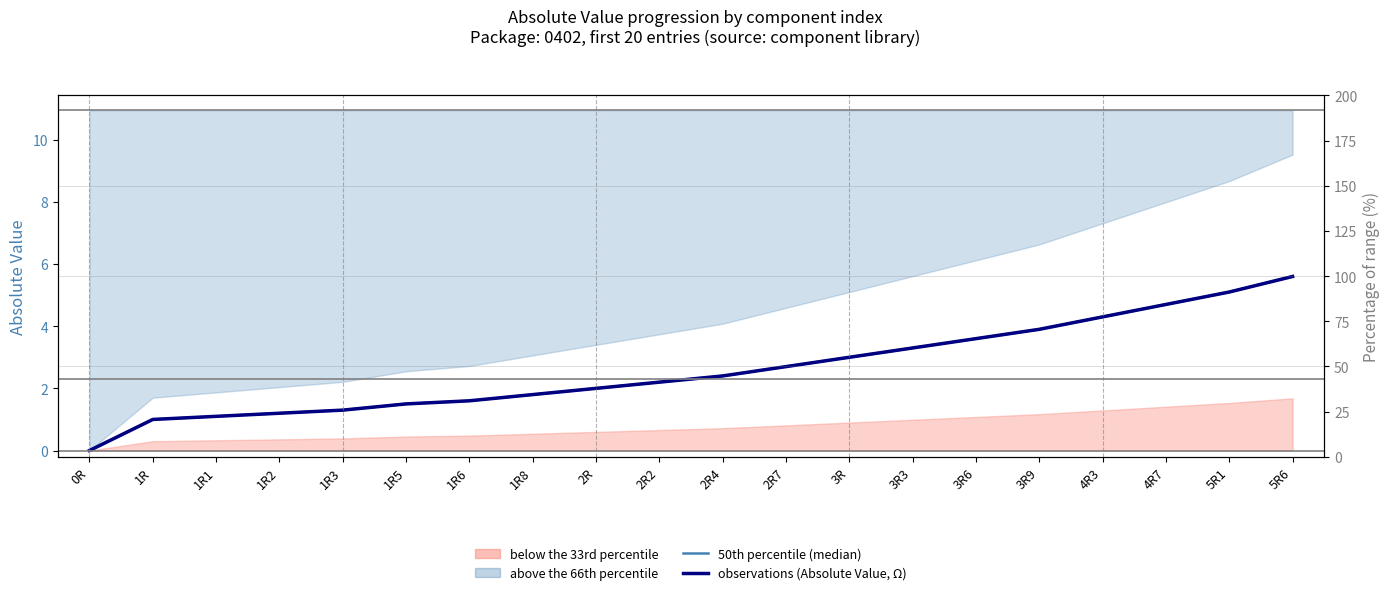

At which label is 50th percentile (median) closest to 2?

2R